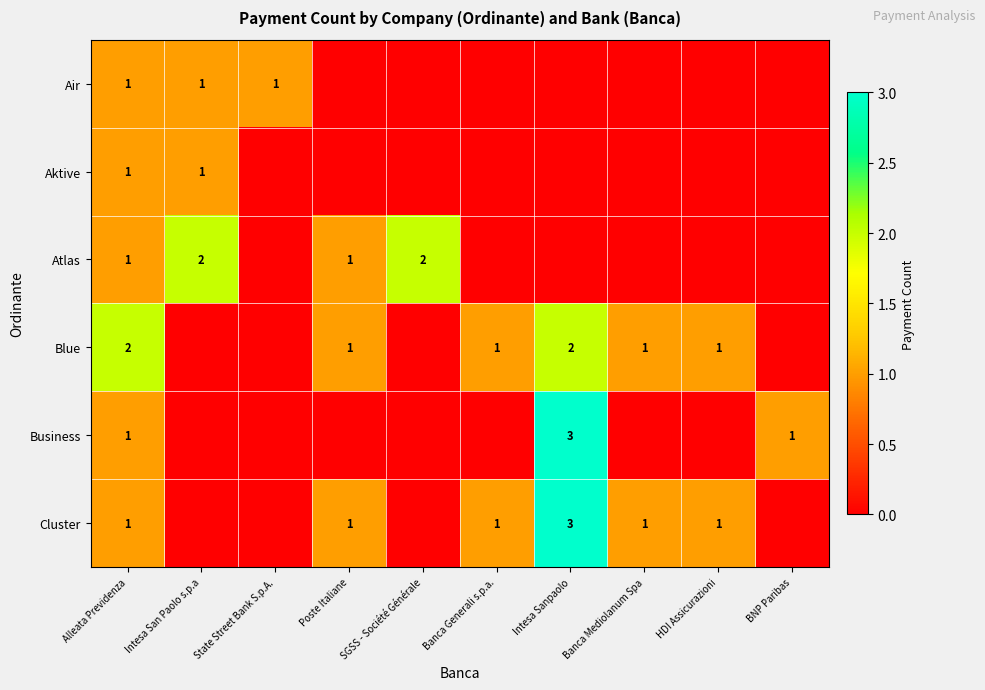

At which category does the chart reach its peak across all series?

Intesa Sanpaolo